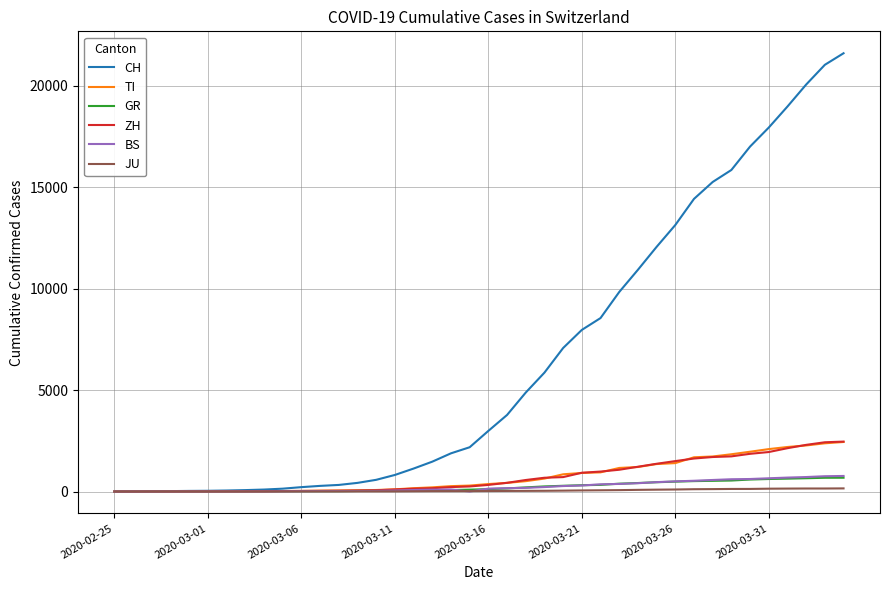

What is the maximum value shown in the chart?

21605